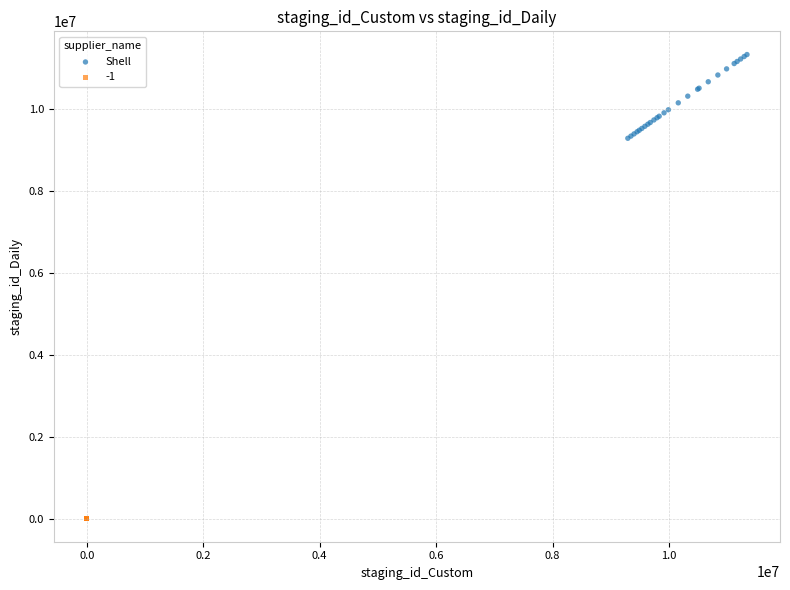

Which series contains the highest Y value?

Shell